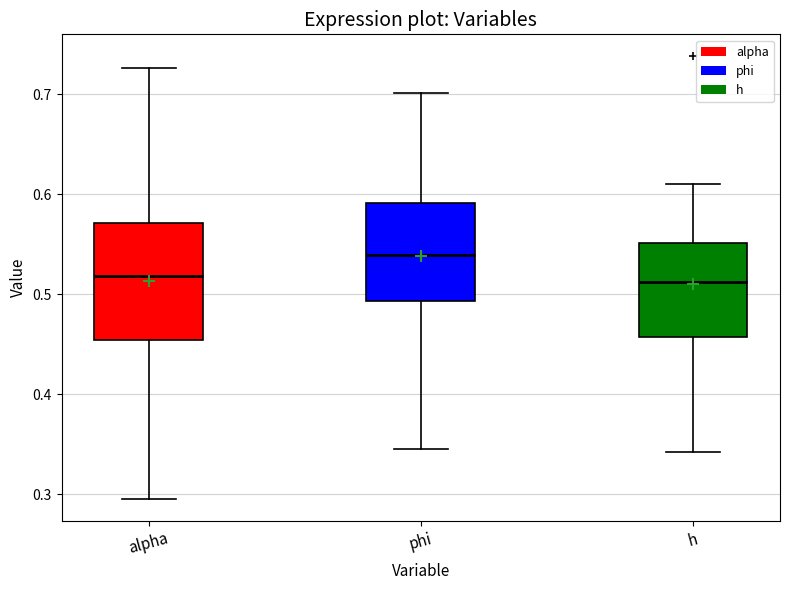

Reading left to right, transcribe this box plot: for each box, give where its median line is, the range the box spans, and where its two whiskers end, as read against the y-axis. The values are not printed on the chart, so give them approximately, as read against the axis.

alpha: median 0.52, box 0.45 to 0.57, whiskers 0.30 to 0.73
phi: median 0.54, box 0.49 to 0.59, whiskers 0.35 to 0.70
h: median 0.51, box 0.46 to 0.55, whiskers 0.34 to 0.61